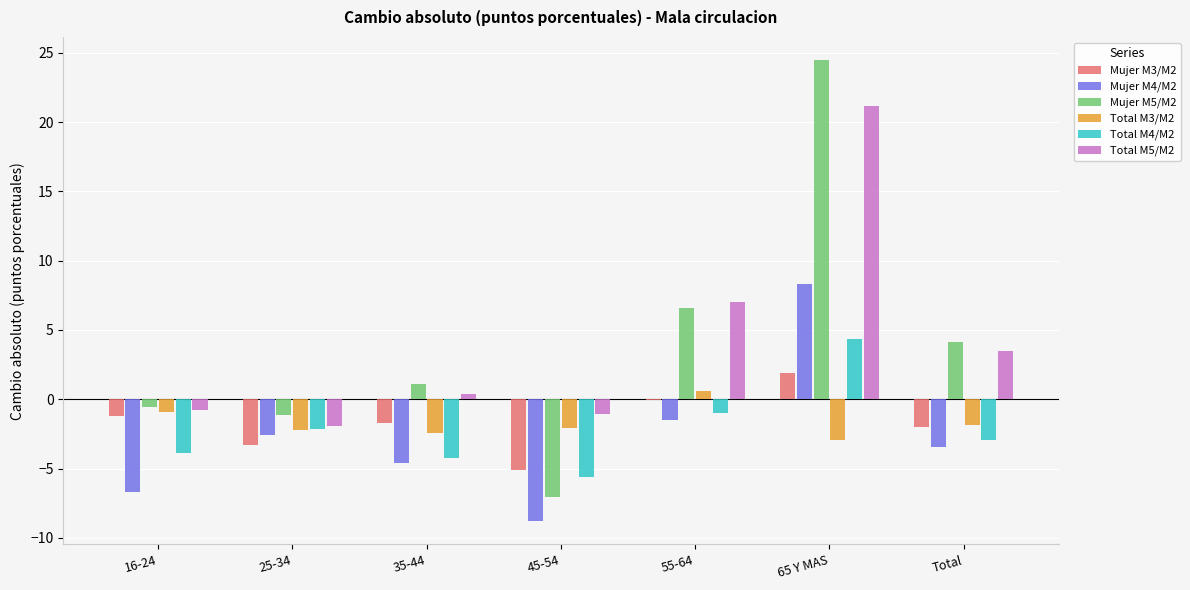

What is the sum of the Mujer M4/M2 values at 35-44 and 65 Y MAS?

3.7